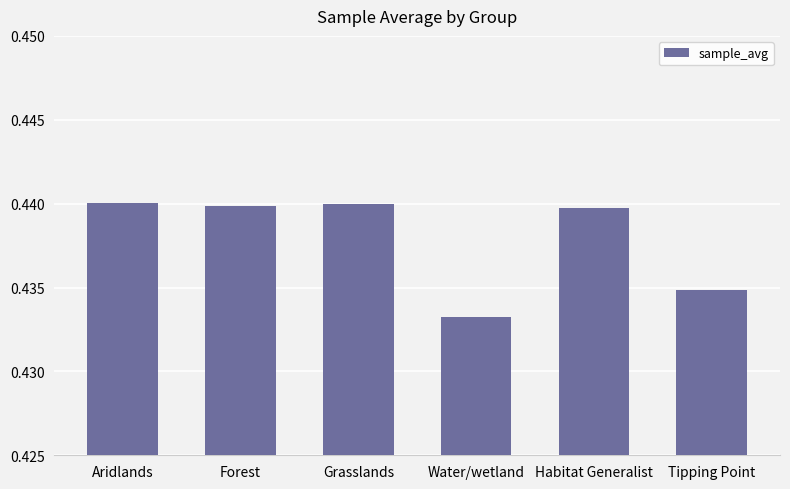

What is the sum of all values?

2.6